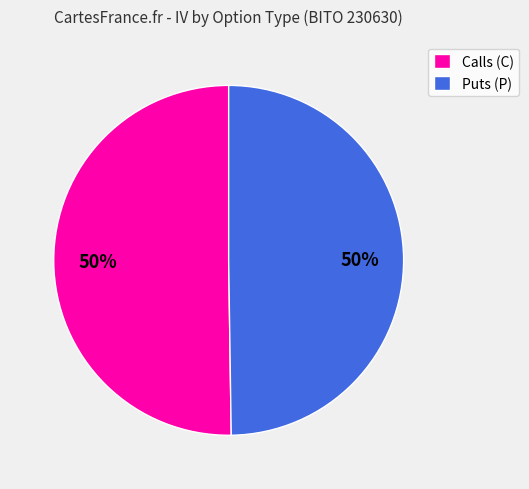

Combined, do Puts (P) and Calls (C) account for over 50%?

Yes